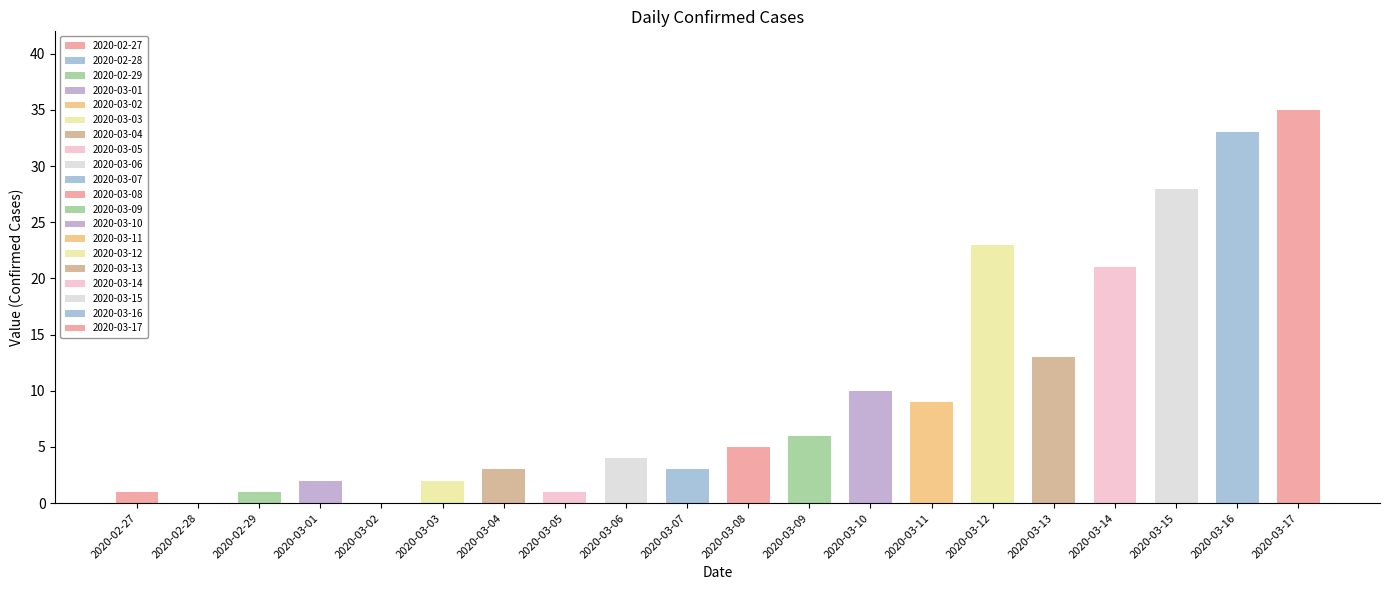

Rank the categories by value from lowest to highest.

2020-02-28, 2020-03-02, 2020-02-27, 2020-02-29, 2020-03-05, 2020-03-01, 2020-03-03, 2020-03-04, 2020-03-07, 2020-03-06, 2020-03-08, 2020-03-09, 2020-03-11, 2020-03-10, 2020-03-13, 2020-03-14, 2020-03-12, 2020-03-15, 2020-03-16, 2020-03-17